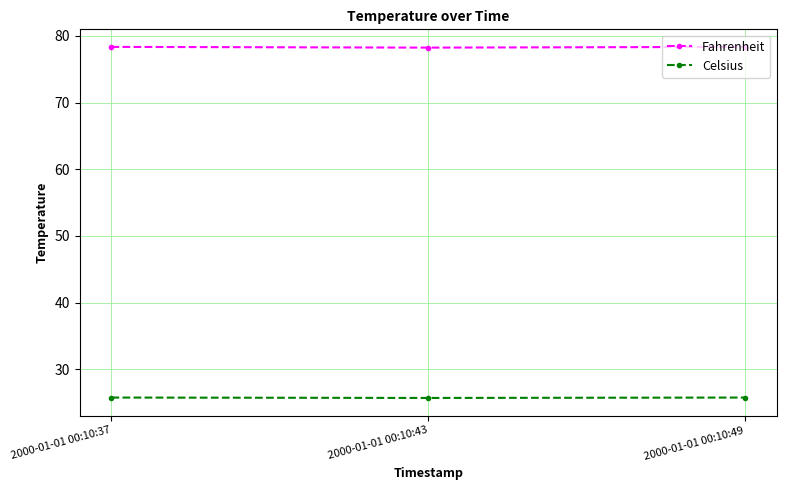

What is the minimum value shown in the chart?

25.7